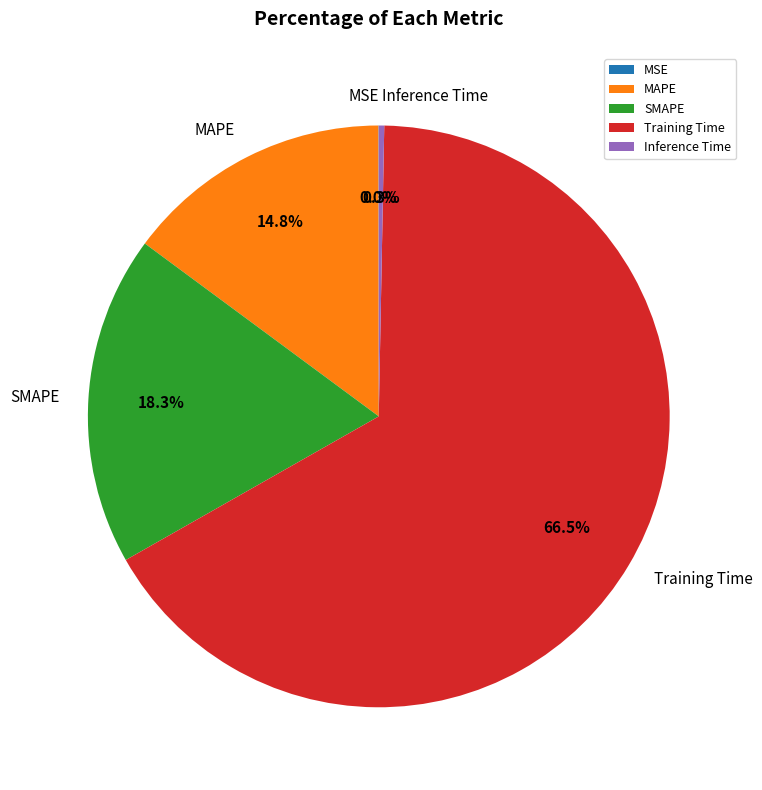

What portion of the pie excludes SMAPE?

81.7%